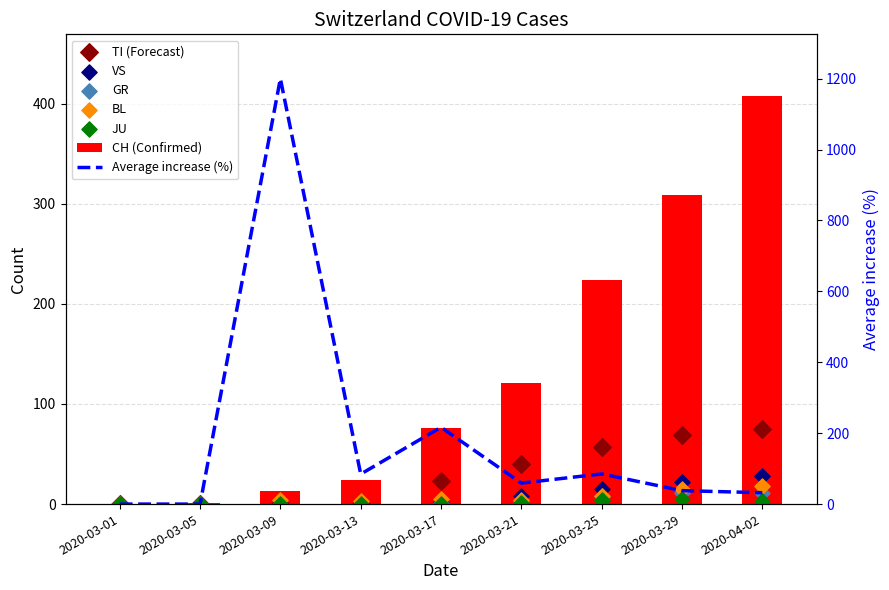

At how many categories does at least one series exceed 31?

5